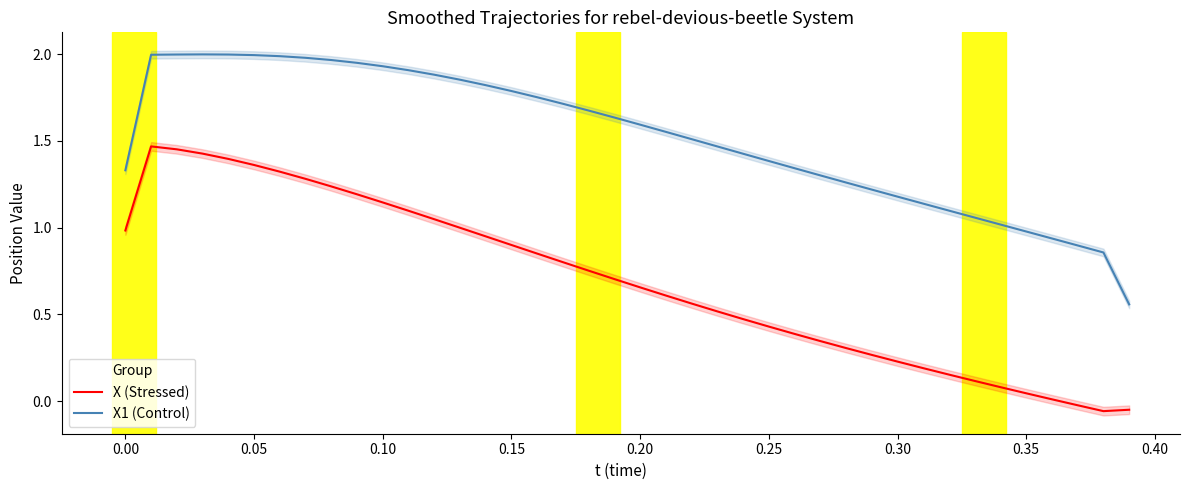

True or false: X (Stressed) and X1 (Control) cross at least once.

False